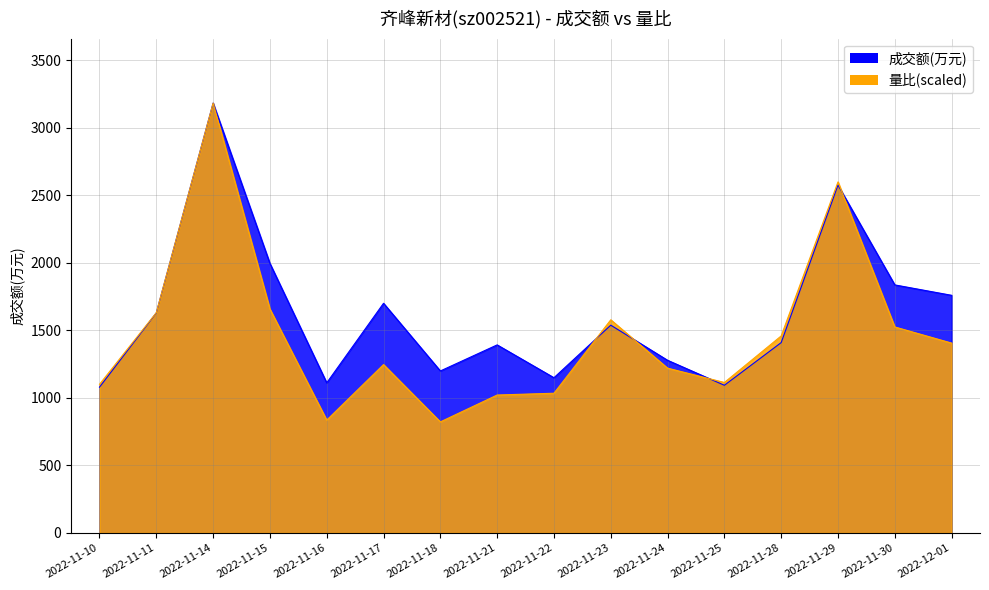

True or false: 量比 has more than 2 interior local peaks.

True